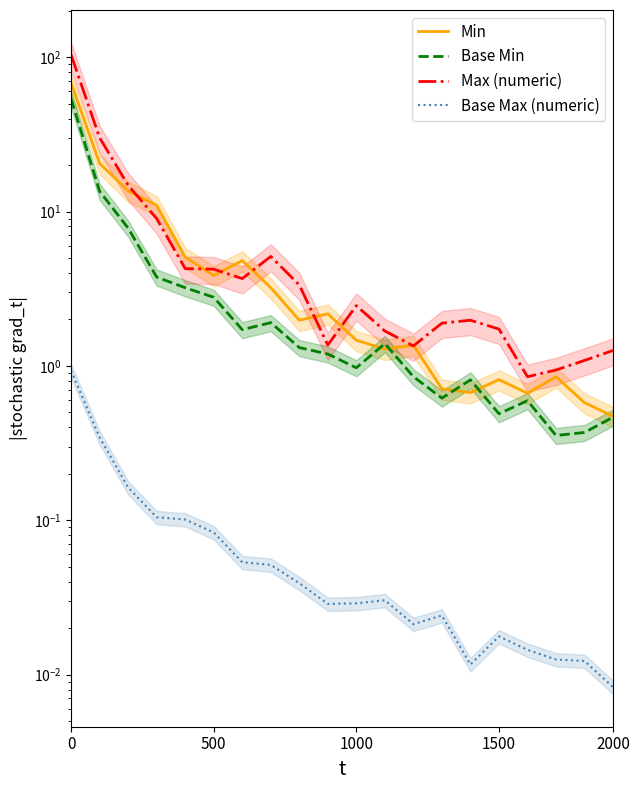

What is the value of the Base Min point at the 4th from the left?

3.8